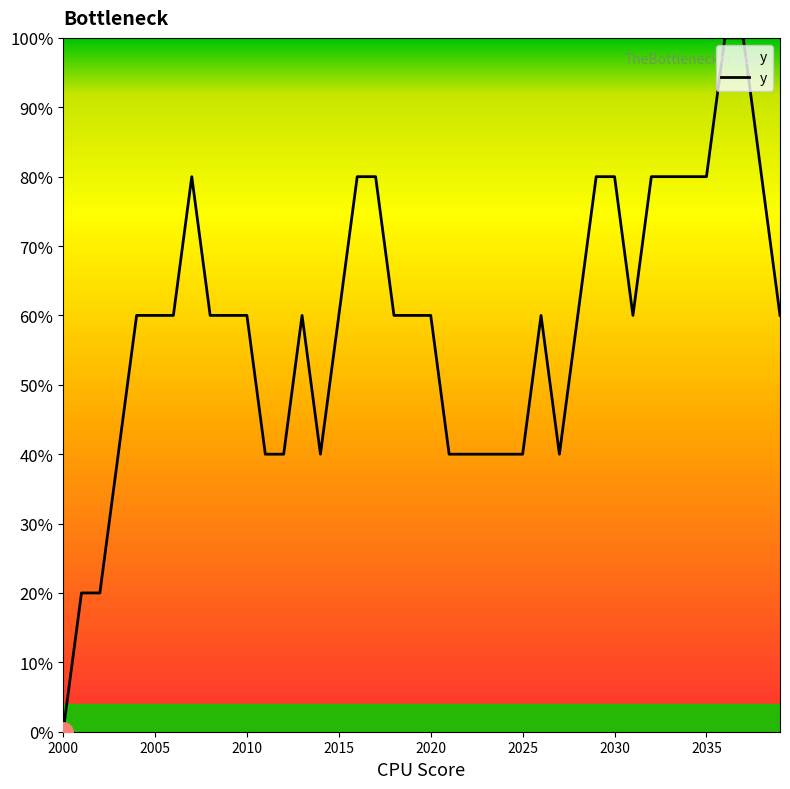

What is the greatest value displayed?

100